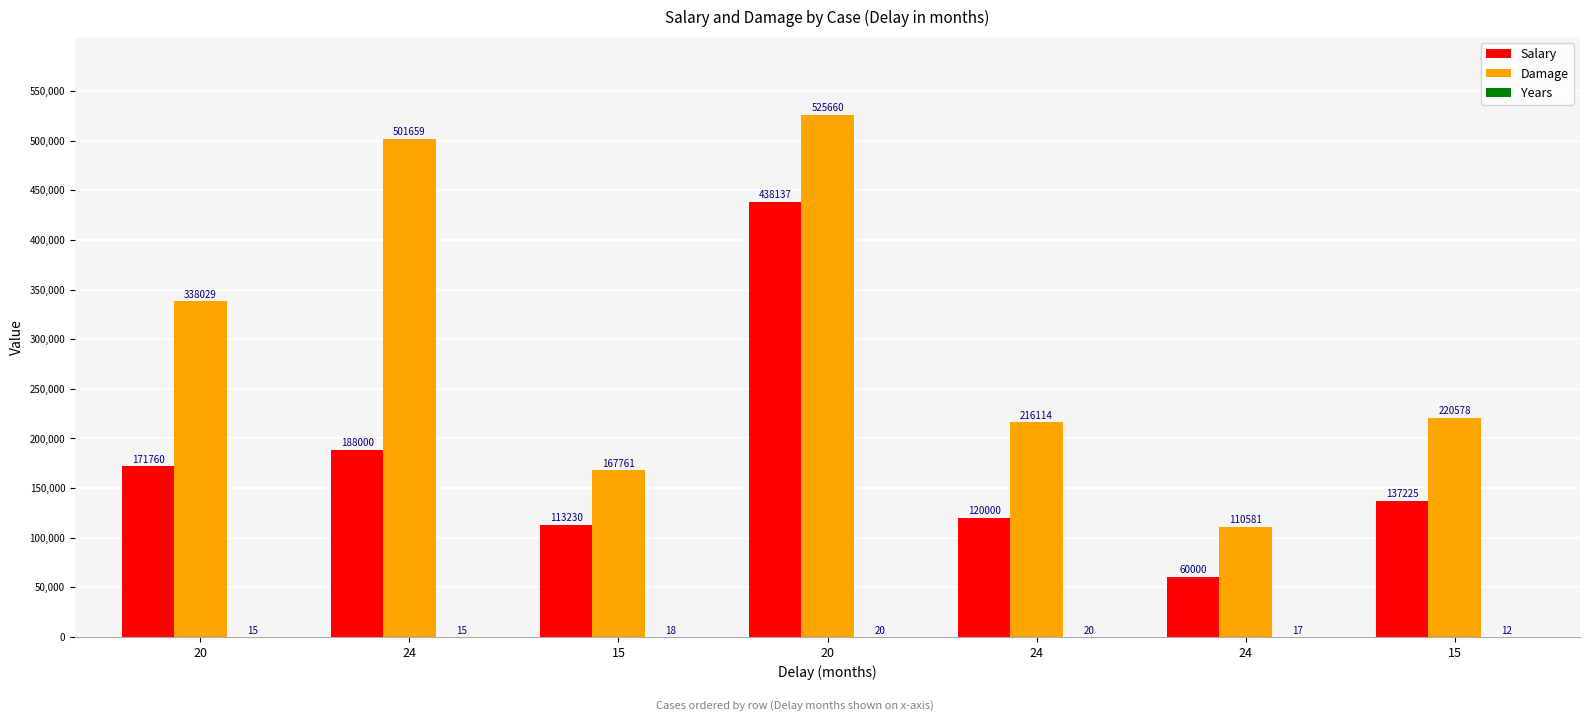

Are the bars grouped side by side (vs. stacked)?

Yes